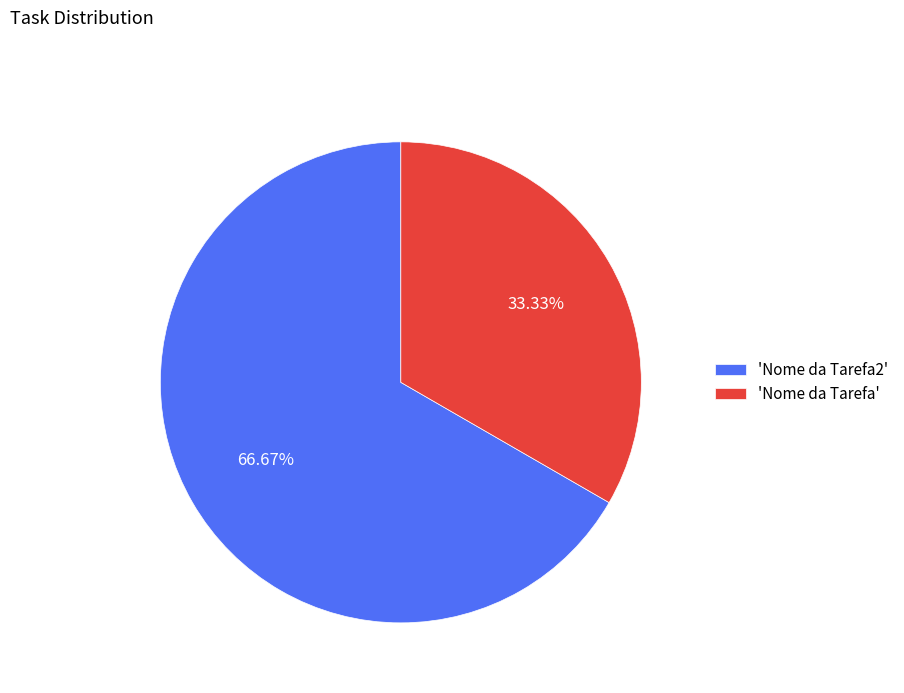

What is the majority slice?

'Nome da Tarefa2'